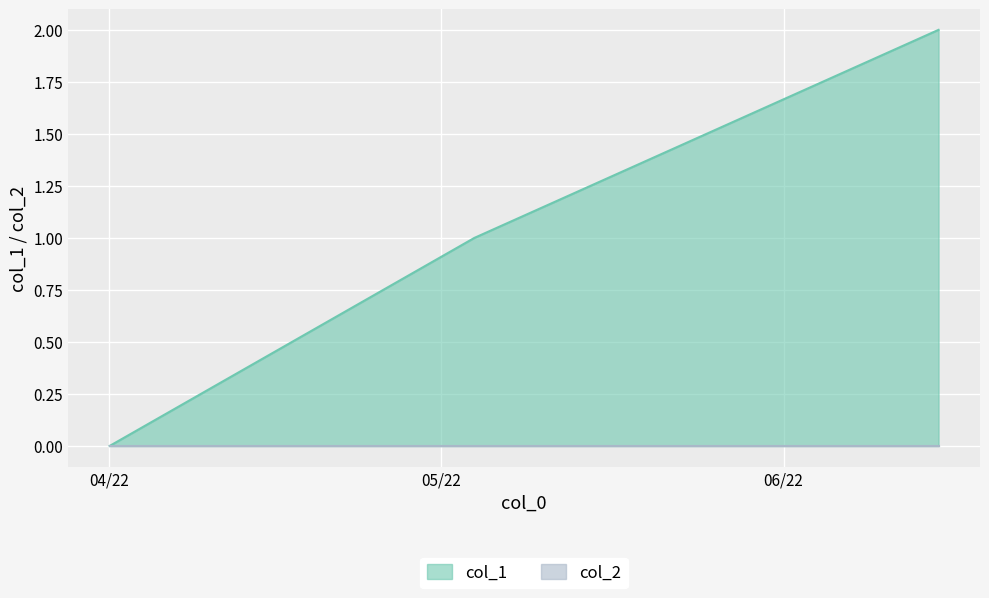

What is the difference between the values at 1651624484 and 1648773201?

1